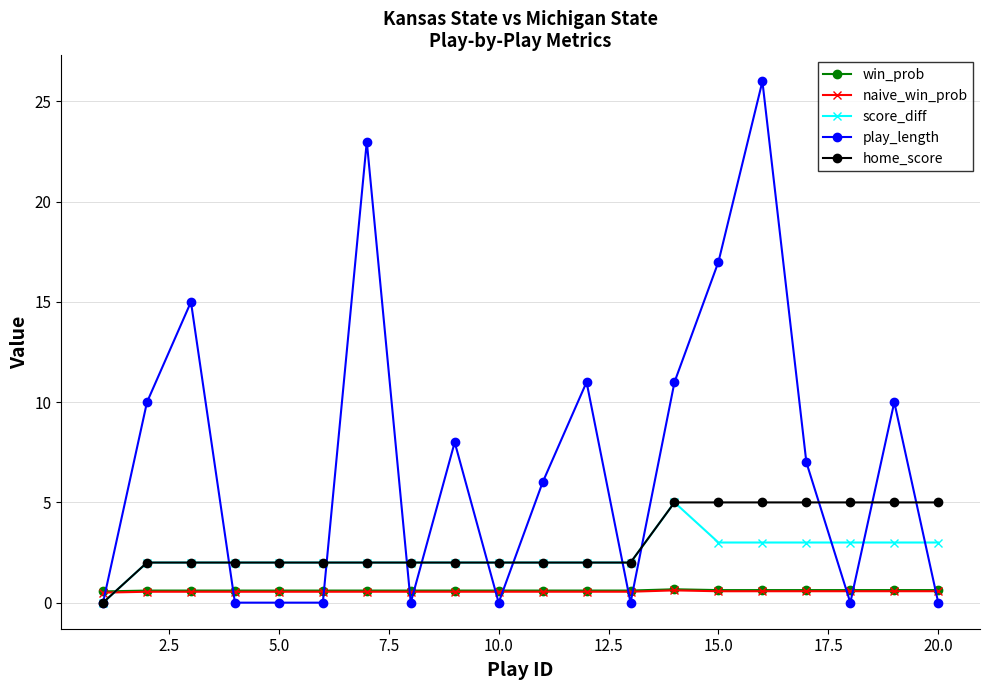

How many series are shown in this chart?

5